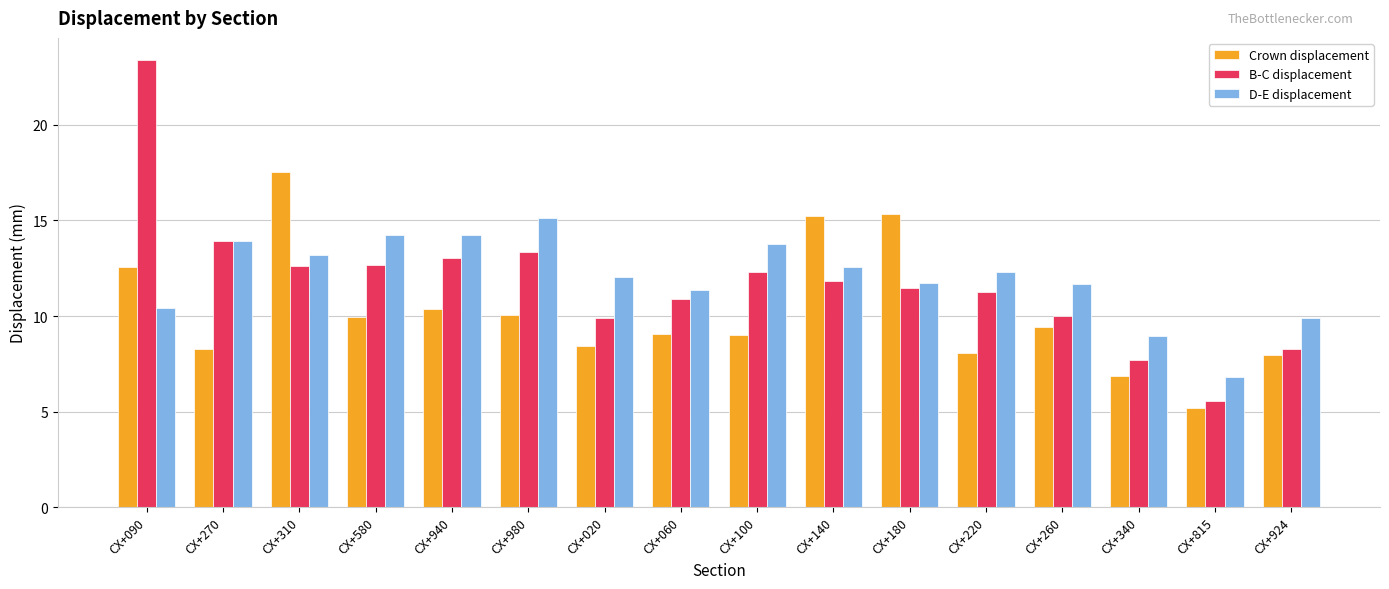

What is the maximum value for Crown displacement?

17.6